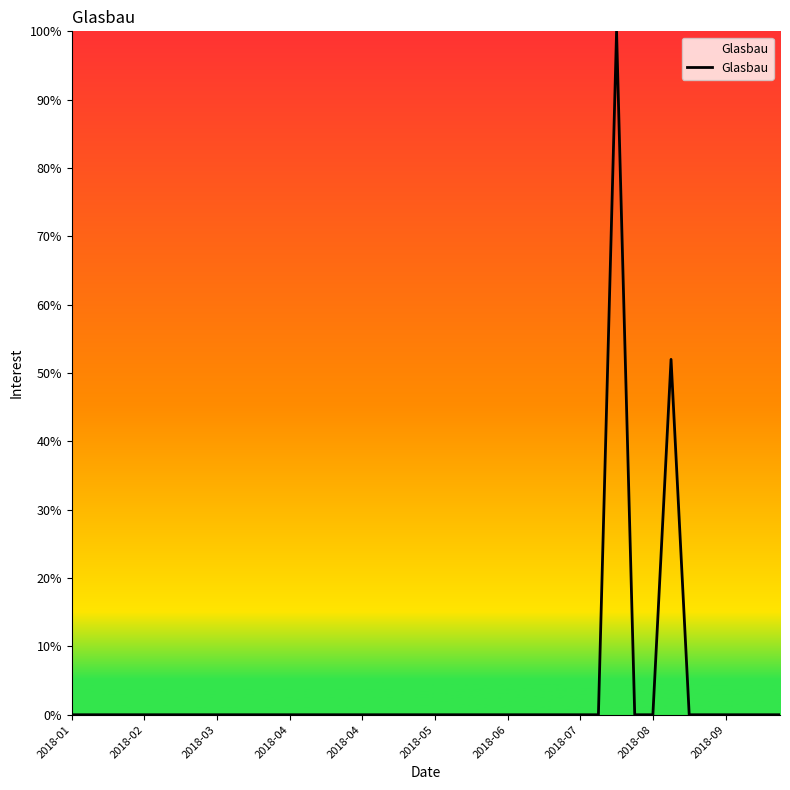

What is the greatest value displayed?

100